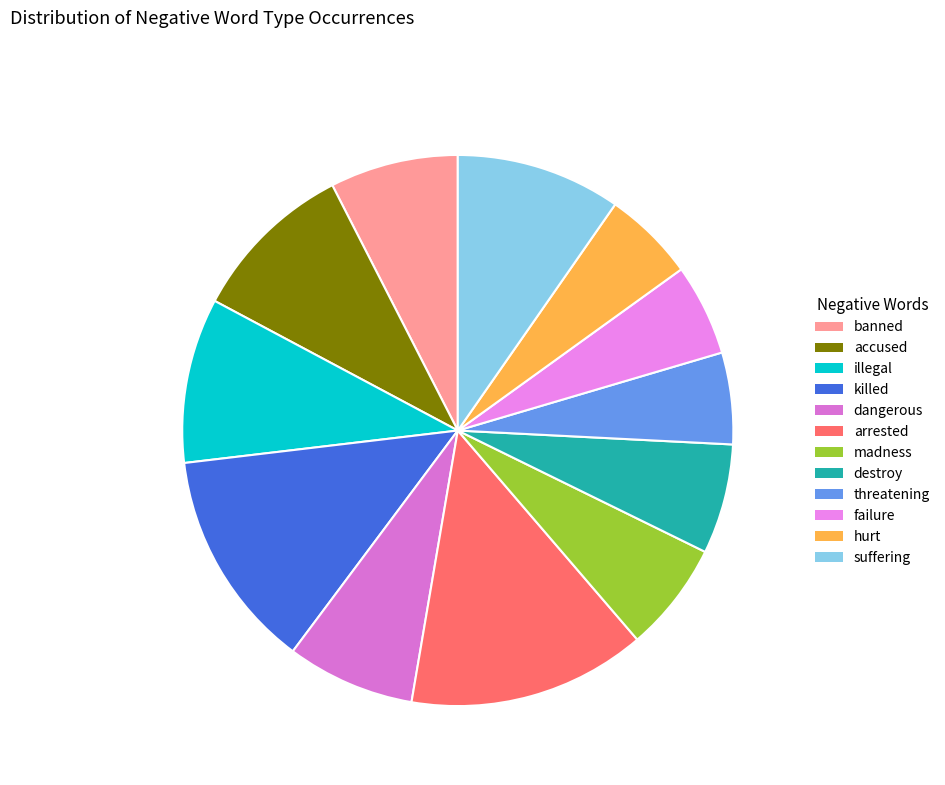

True or false: arrested accounts for 8% of the total.

False